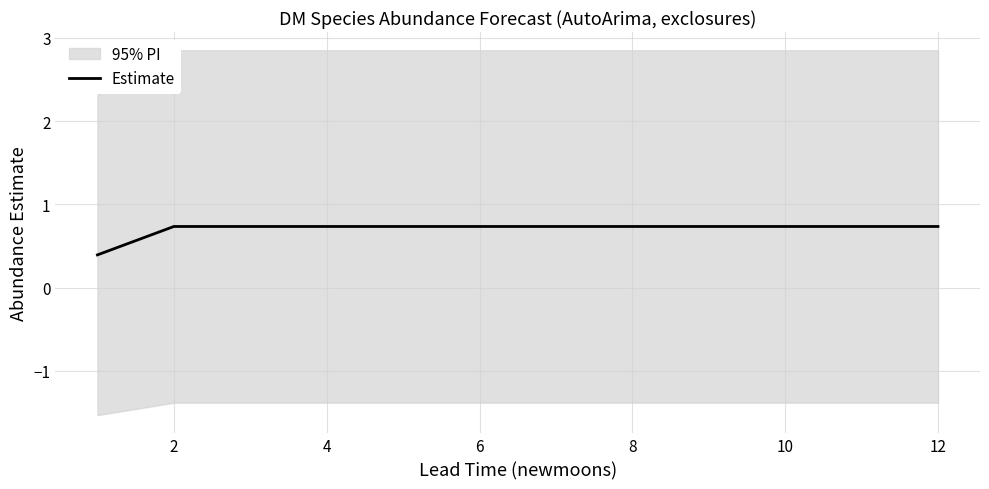

True or false: Estimate has a value of 0.7 at 6.

True